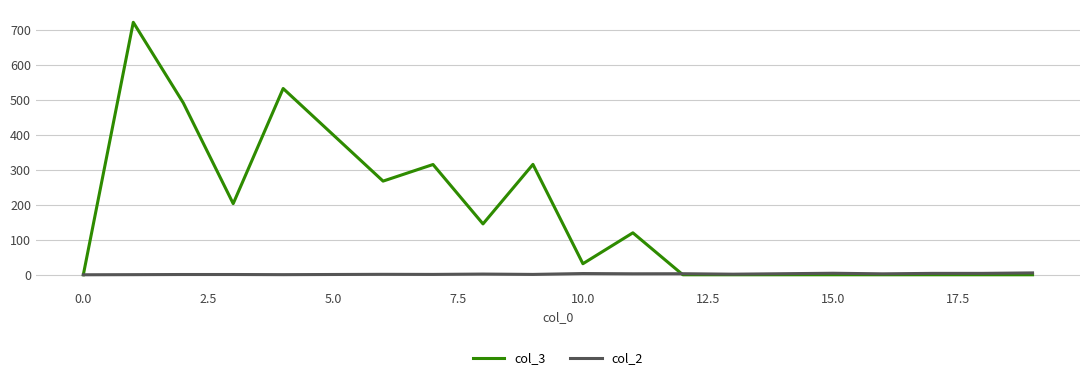

True or false: col_3 has more than 0 points higher than both neighbors.

True